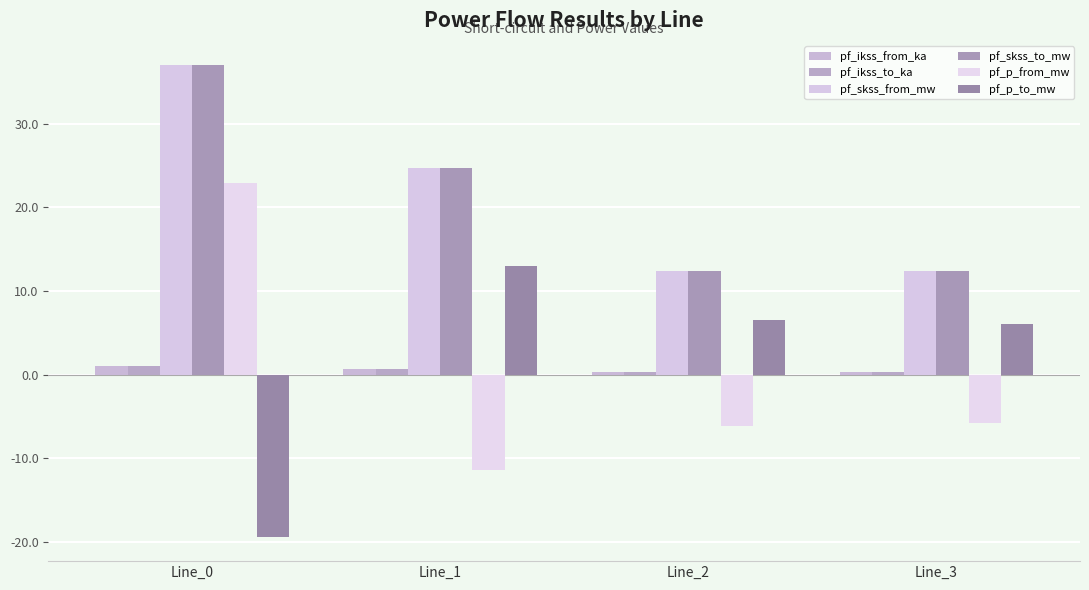

What is the sum of the pf_p_to_mw values at Line_3 and Line_1?

19.1